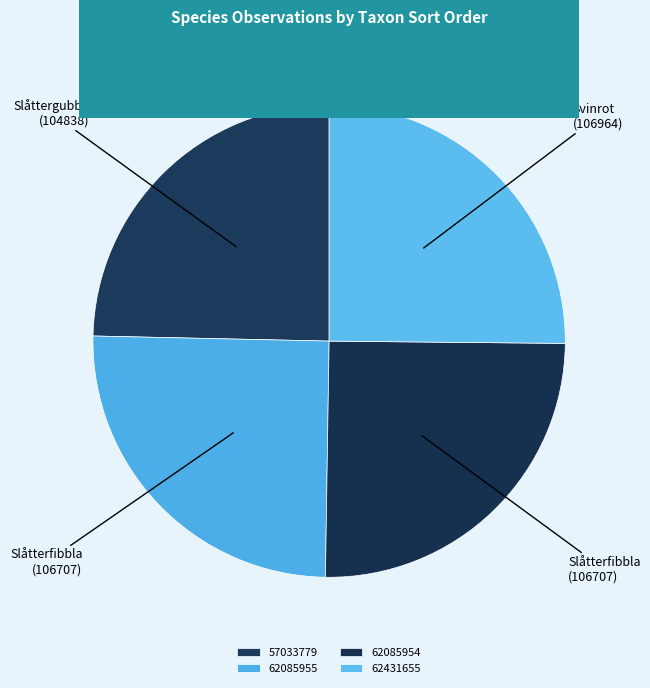

How many segments does this pie chart have?

4